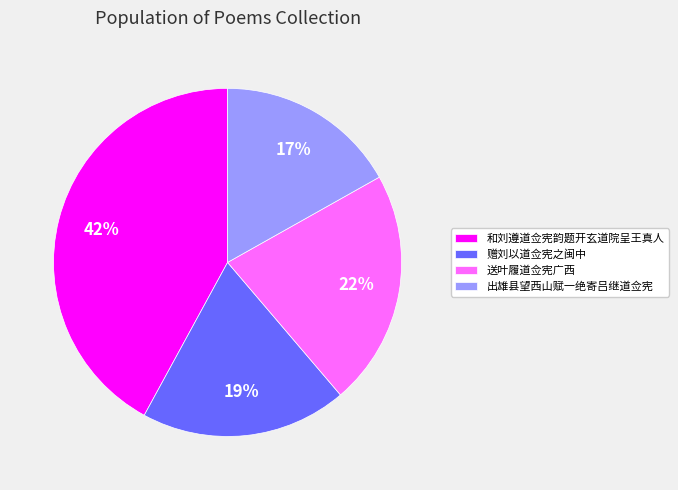

Between 送叶履道佥宪广西 and 出雄县望西山赋一绝寄吕继道佥宪, which is larger?

送叶履道佥宪广西